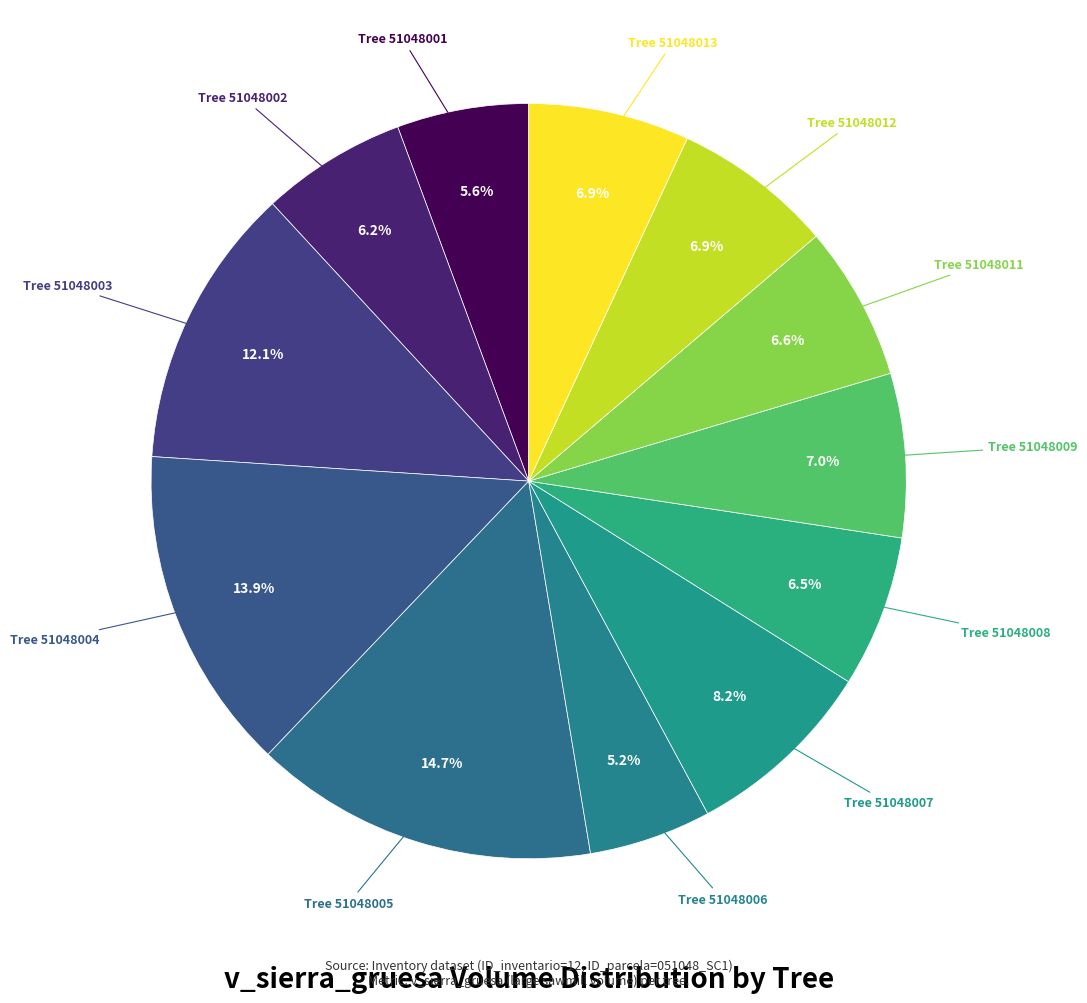

What is the largest slice in the pie chart?

51048005